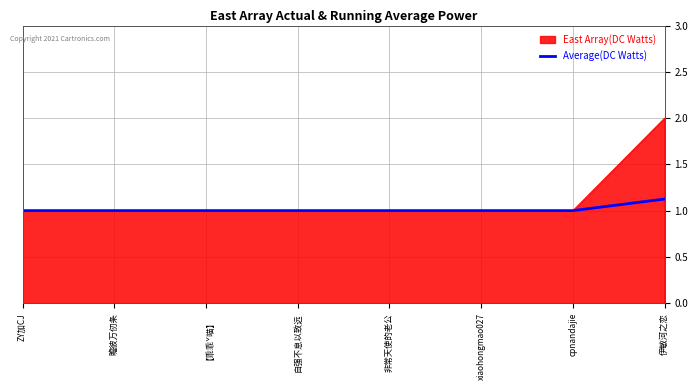

Which series has the largest range (max minus min)?

East Array(DC Watts)